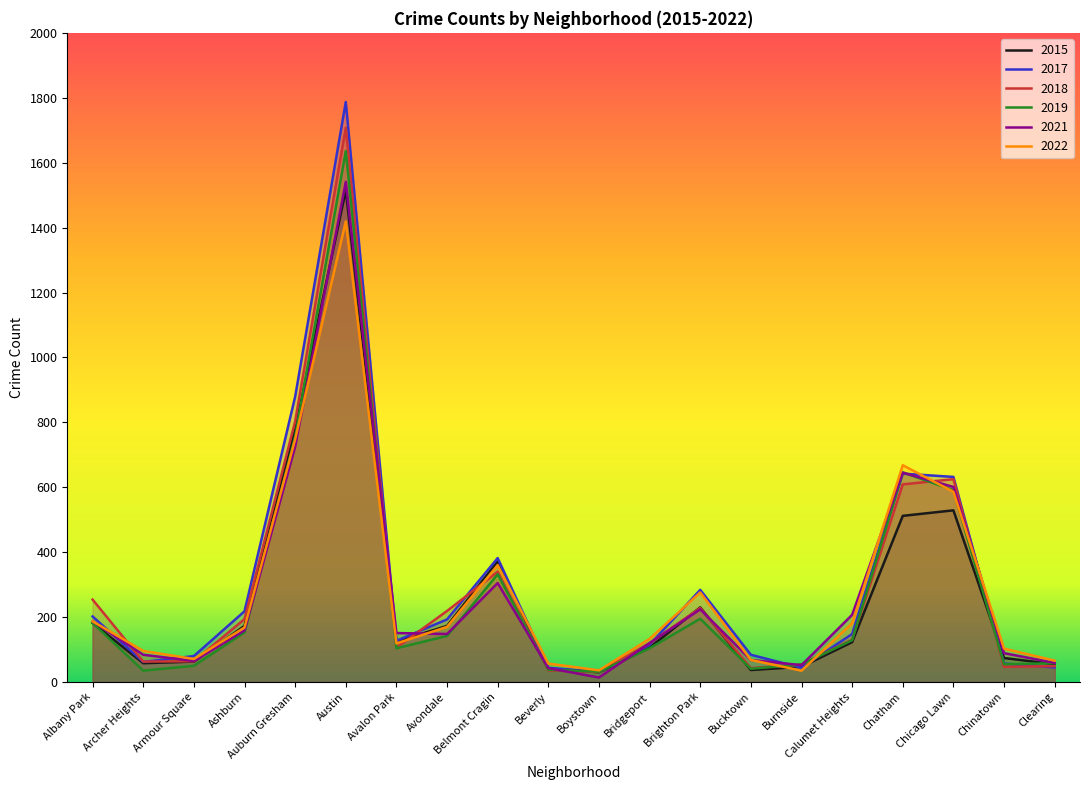

Rank the series at Chicago Lawn from highest to lowest value.

2017, 2018, 2021, 2019, 2022, 2015